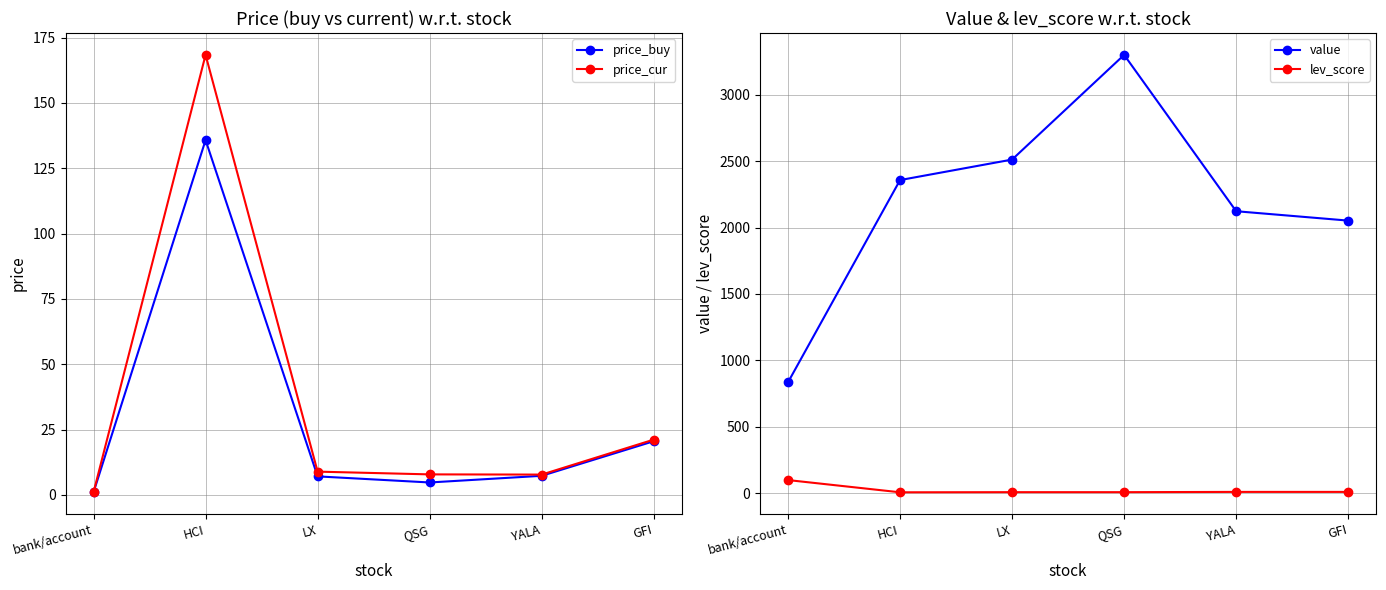

Reading right to left, list all the values displayed in this chart.

price_buy: GFI=20.5	YALA=7.3	QSG=4.8	LX=7.1	HCI=135.8	bank/account=1.0
price_cur: GFI=21.2	YALA=7.8	QSG=7.9	LX=8.9	HCI=168.4	bank/account=1.0
value: GFI=2052.0	YALA=2122.6	QSG=3298.7	LX=2511.2	HCI=2357.0	bank/account=835.7
lev_score: GFI=11.0	YALA=11.0	QSG=9.0	LX=9.0	HCI=8.0	bank/account=100.0